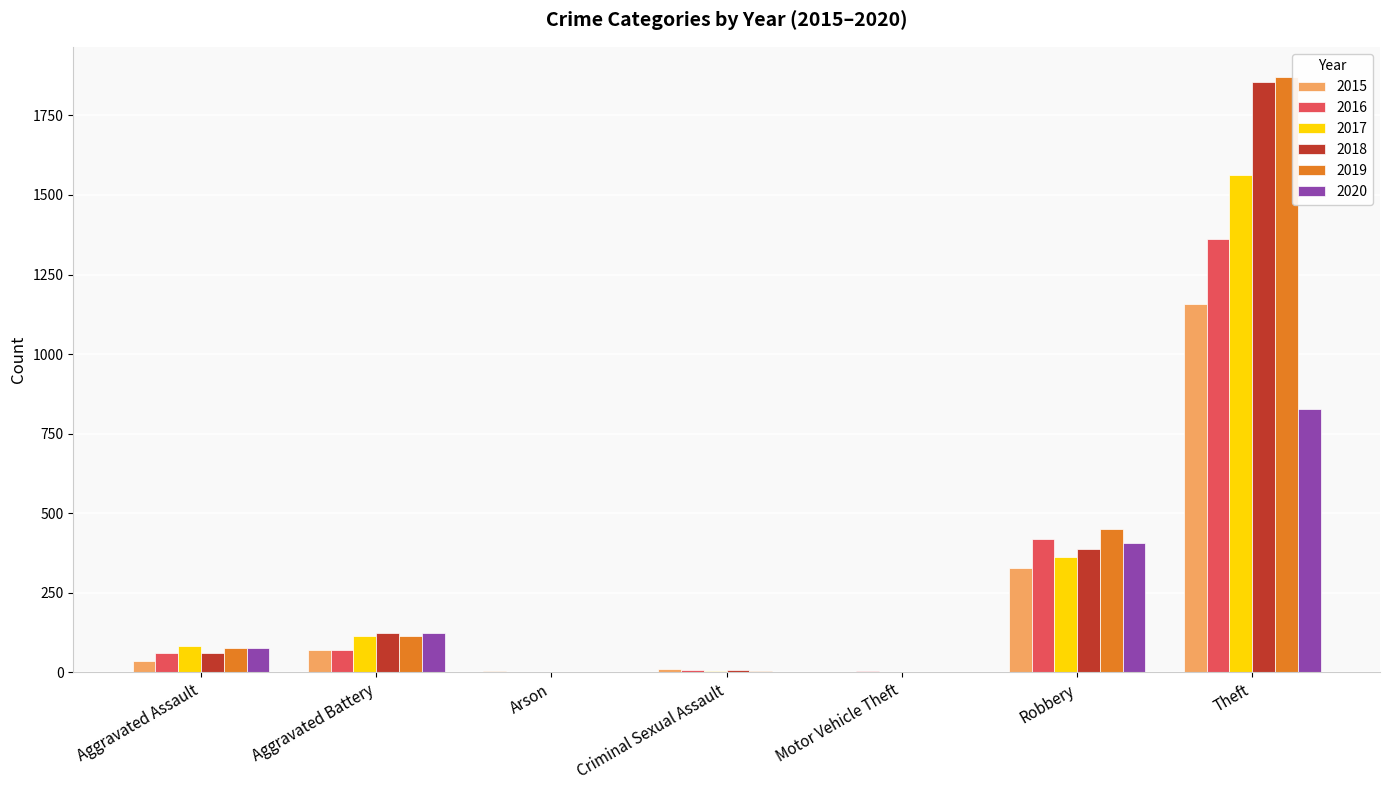

The 2015 series shows 764 at Theft. True or false?

False